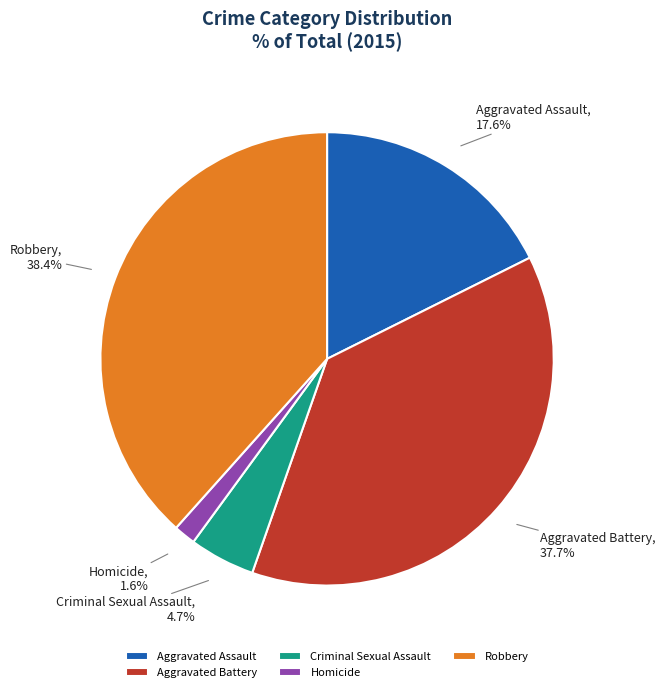

True or false: Aggravated Assault accounts for 30% of the total.

False